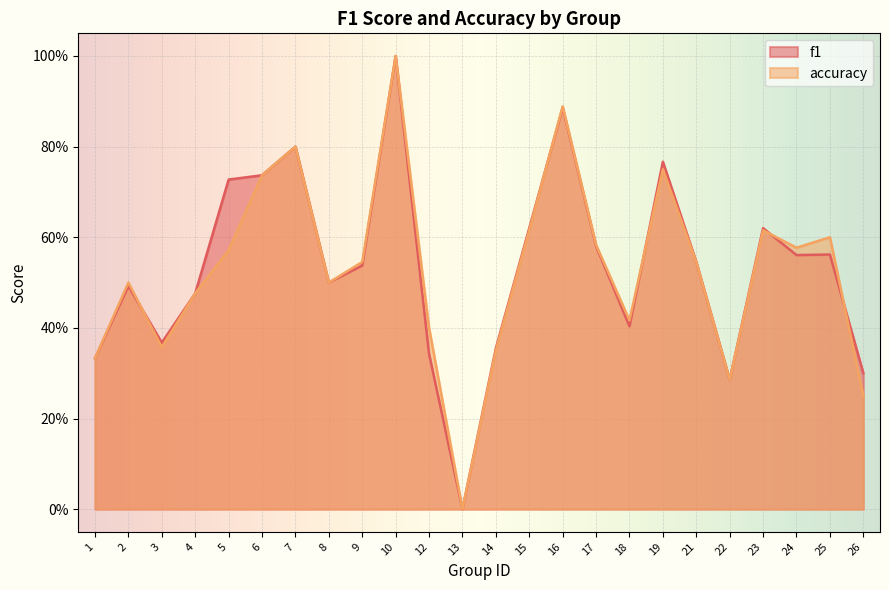

At which category does the chart reach its minimum across all series?

13